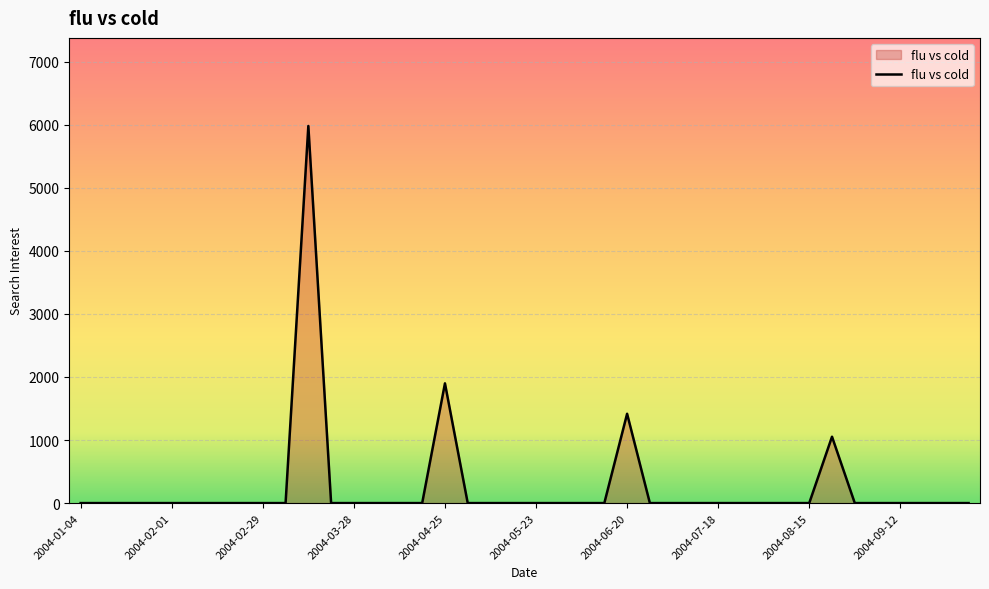

What is the maximum value shown in the chart?

5980.8